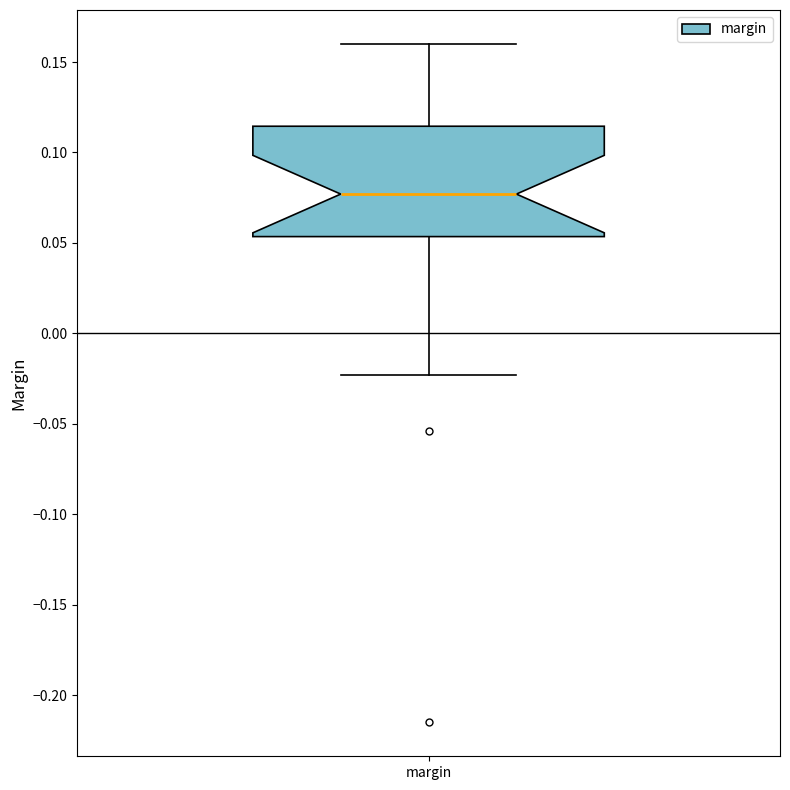

Transcribe this box plot: give where the median line is, the range the box spans, and where the two whiskers end, as read against the y-axis. The values are not printed on the chart, so give them approximately, as read against the axis.

median 0.075, box 0.055 to 0.115, whiskers -0.025 to 0.160